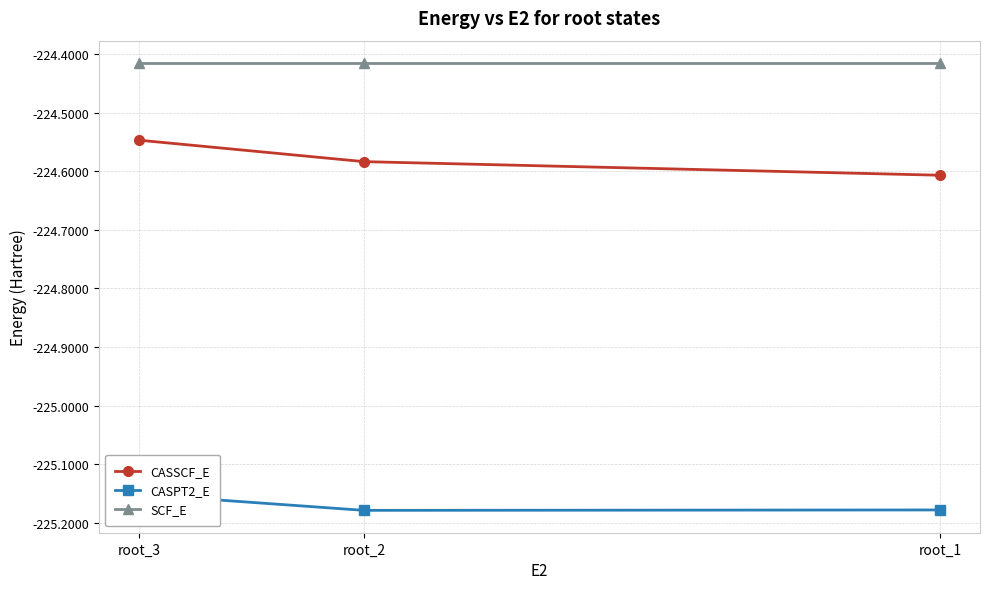

Count the number of categories in the chart.

3